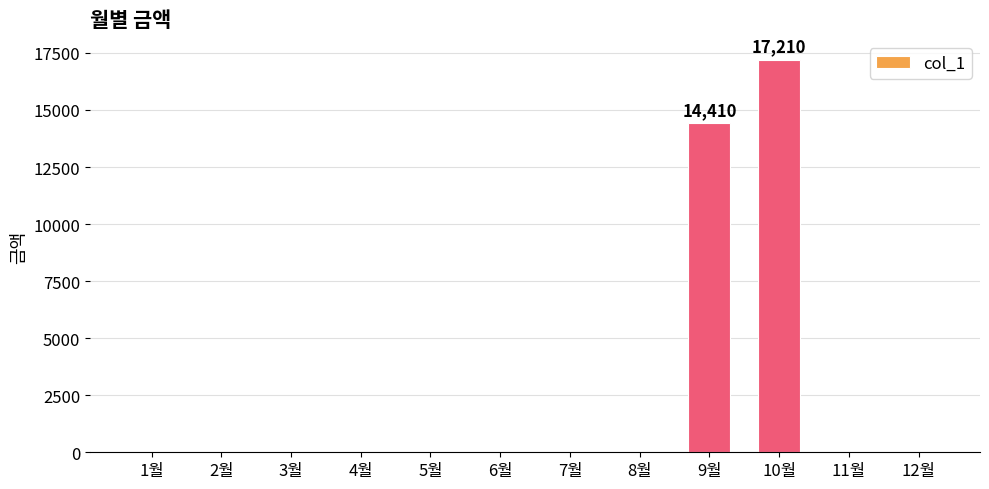

Reading left to right, what are all the values shown in this chart?

1월=0	2월=0	3월=0	4월=0	5월=0	6월=0	7월=0	8월=0	9월=14410	10월=17210	11월=0	12월=0